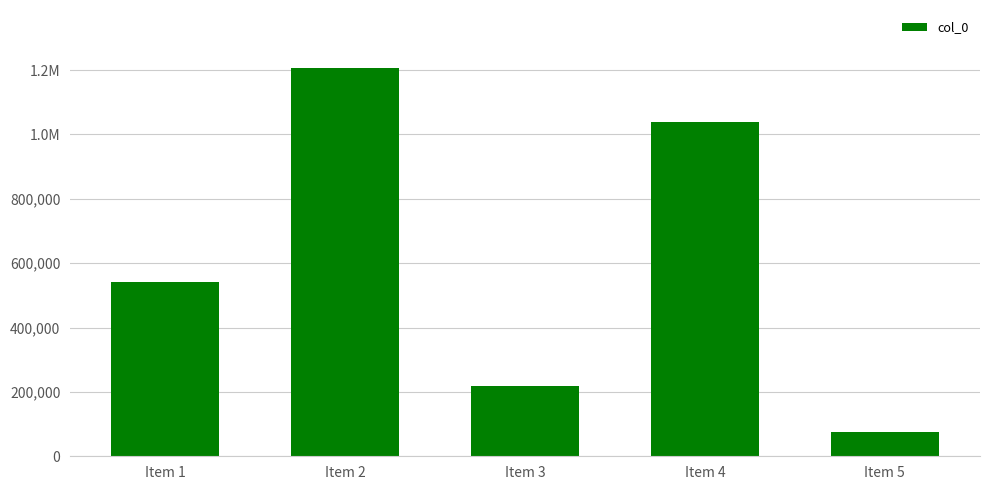

Which label corresponds to the smallest value in the chart?

Item 5